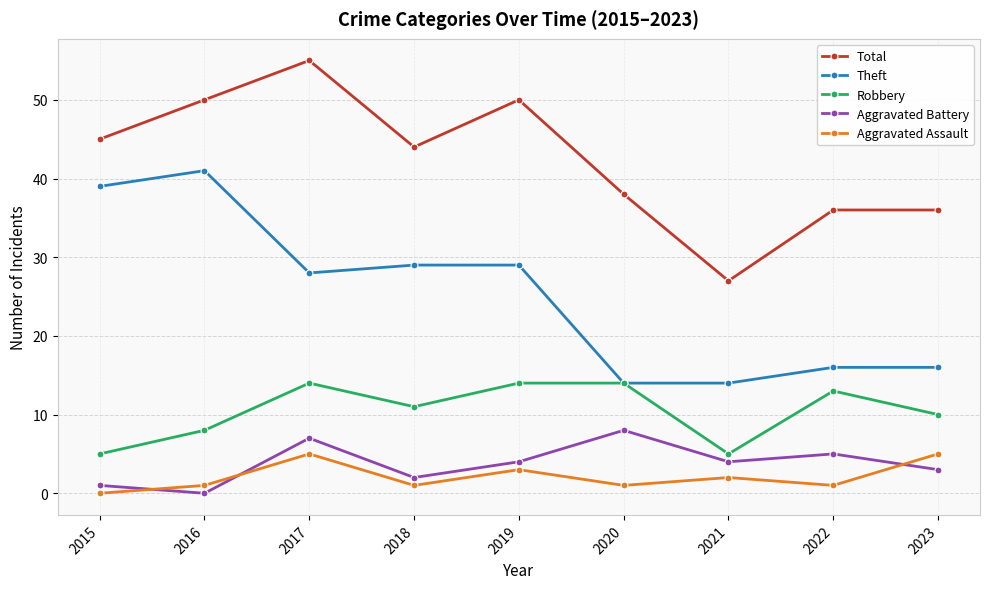

What is the difference between the maximum and minimum values in the Theft series?

27